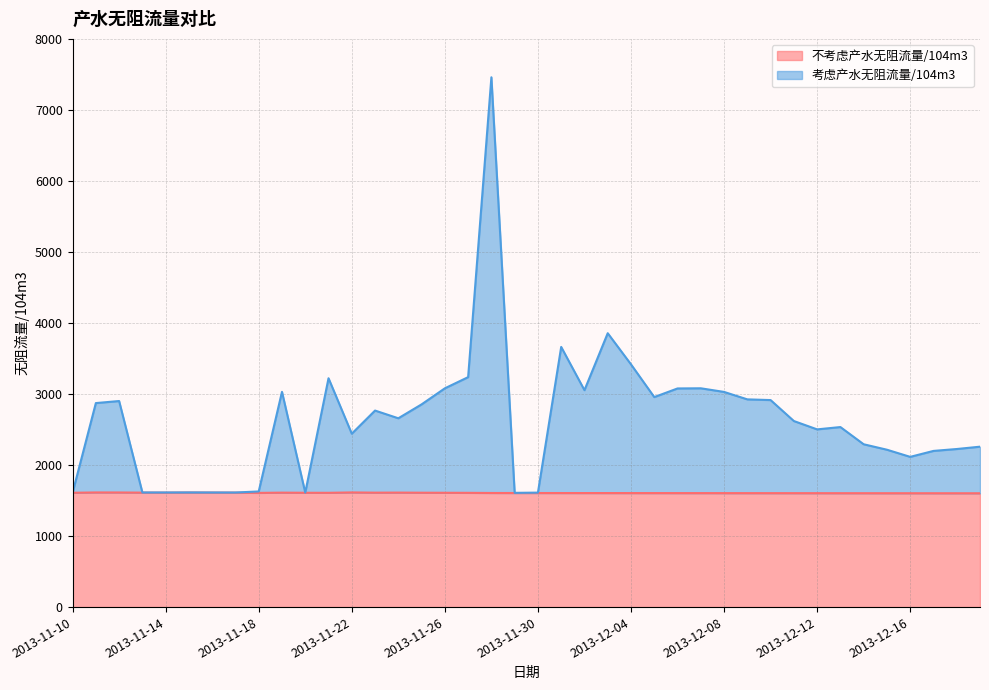

Where is 不考虑产水无阻流量/104m3 nearest to the value 1608?

2013-11-18